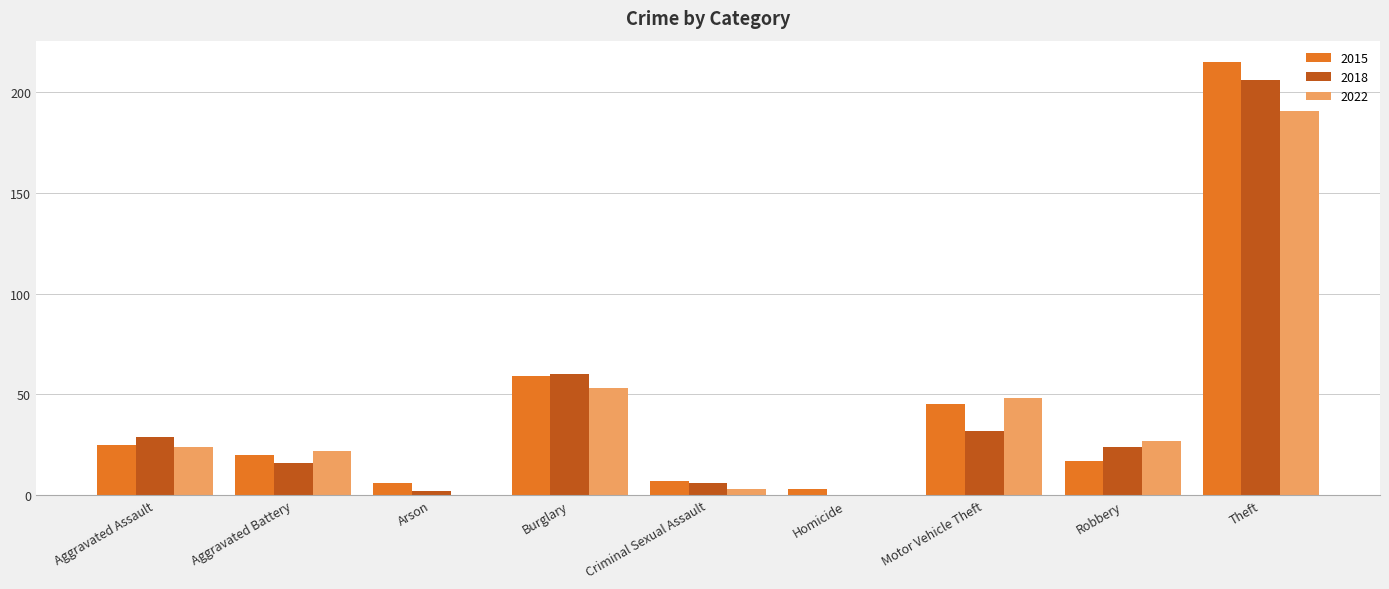

What is the sum of all 2015 values?

397